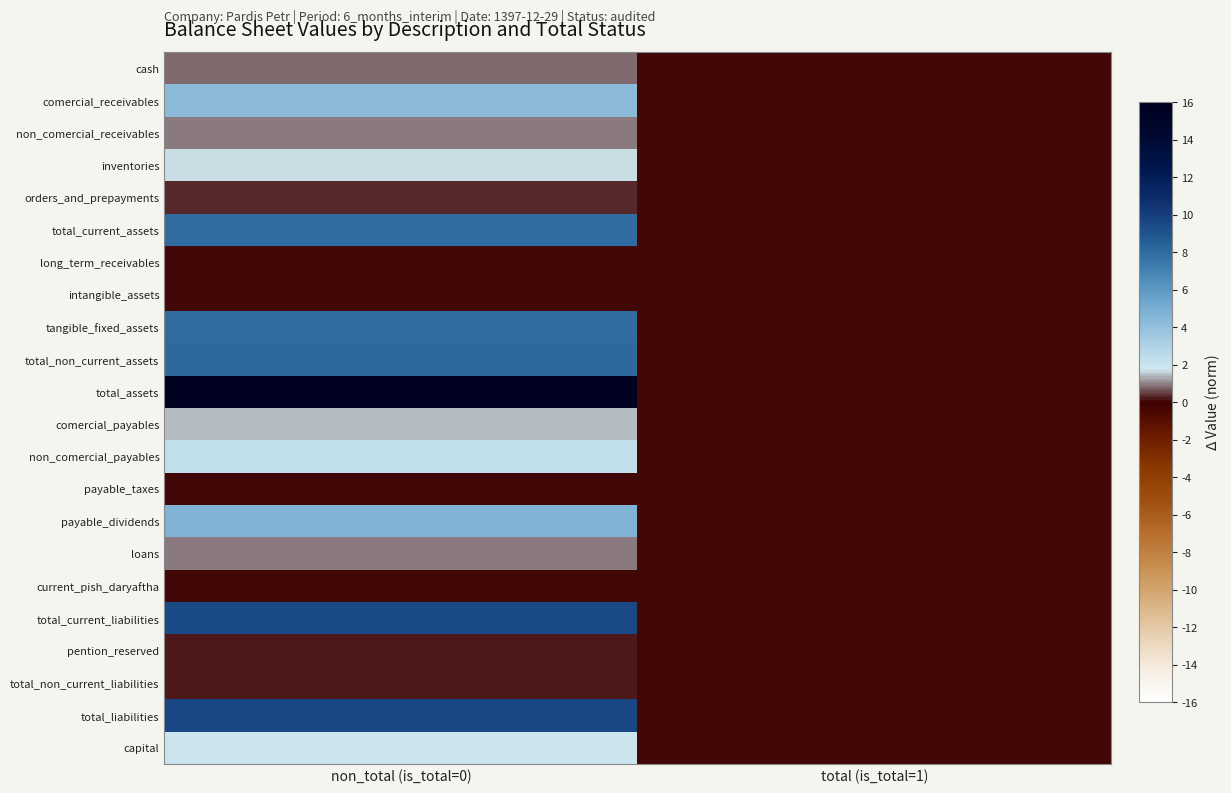

Reading right to left, what are all the values shown in this chart?

cash: total (is_total=1)=0.0	non_total (is_total=0)=0.8
comercial_receivables: total (is_total=1)=0.0	non_total (is_total=0)=4.3
non_comercial_receivables: total (is_total=1)=0.0	non_total (is_total=0)=0.9
inventories: total (is_total=1)=0.0	non_total (is_total=0)=1.7
orders_and_prepayments: total (is_total=1)=0.0	non_total (is_total=0)=0.3
total_current_assets: total (is_total=1)=0.0	non_total (is_total=0)=8.0
long_term_receivables: total (is_total=1)=0.0	non_total (is_total=0)=0.0
intangible_assets: total (is_total=1)=0.0	non_total (is_total=0)=0.1
tangible_fixed_assets: total (is_total=1)=0.0	non_total (is_total=0)=8.0
total_non_current_assets: total (is_total=1)=0.0	non_total (is_total=0)=8.0
total_assets: total (is_total=1)=0.0	non_total (is_total=0)=16.0
comercial_payables: total (is_total=1)=0.0	non_total (is_total=0)=1.5
non_comercial_payables: total (is_total=1)=0.0	non_total (is_total=0)=2.3
payable_taxes: total (is_total=1)=0.0	non_total (is_total=0)=0.0
payable_dividends: total (is_total=1)=0.0	non_total (is_total=0)=4.6
loans: total (is_total=1)=0.0	non_total (is_total=0)=0.9
current_pish_daryaftha: total (is_total=1)=0.0	non_total (is_total=0)=0.0
total_current_liabilities: total (is_total=1)=0.0	non_total (is_total=0)=9.4
pention_reserved: total (is_total=1)=0.0	non_total (is_total=0)=0.2
total_non_current_liabilities: total (is_total=1)=0.0	non_total (is_total=0)=0.2
total_liabilities: total (is_total=1)=0.0	non_total (is_total=0)=9.6
capital: total (is_total=1)=0.0	non_total (is_total=0)=1.9